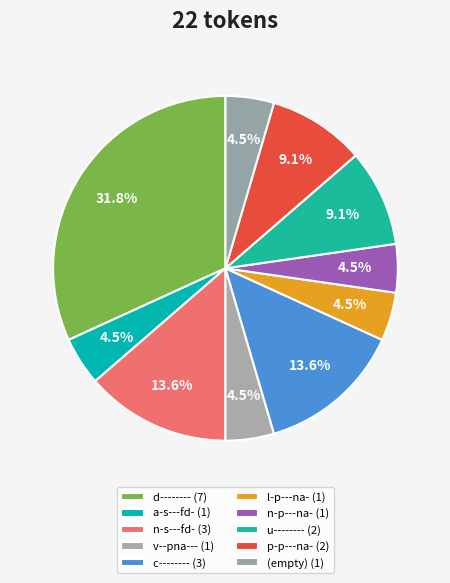

How many segments does this pie chart have?

10